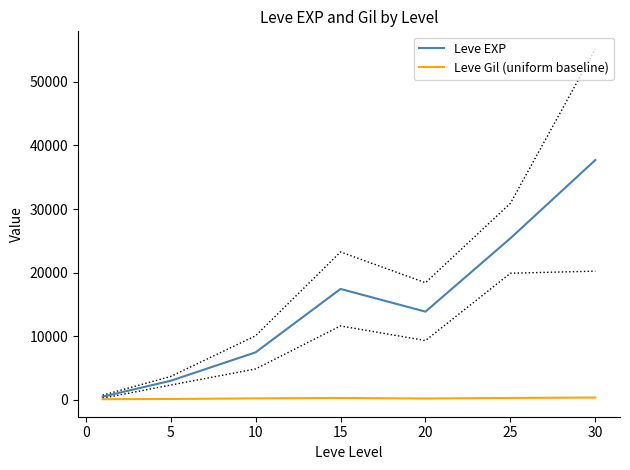

How many data points in Leve Gil (uniform baseline) are less than 242?

3